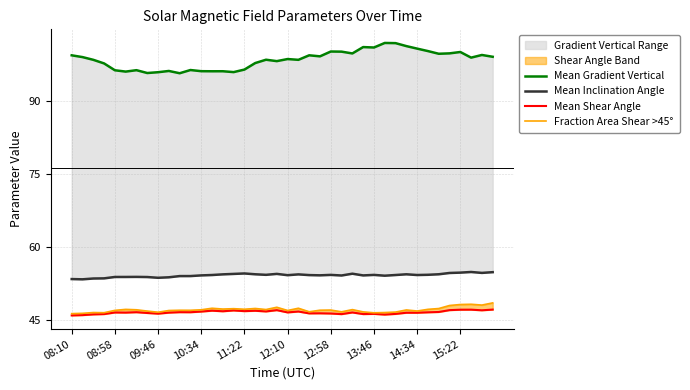

Where does the Fraction Area Shear >45° series first go above 47?

12:10